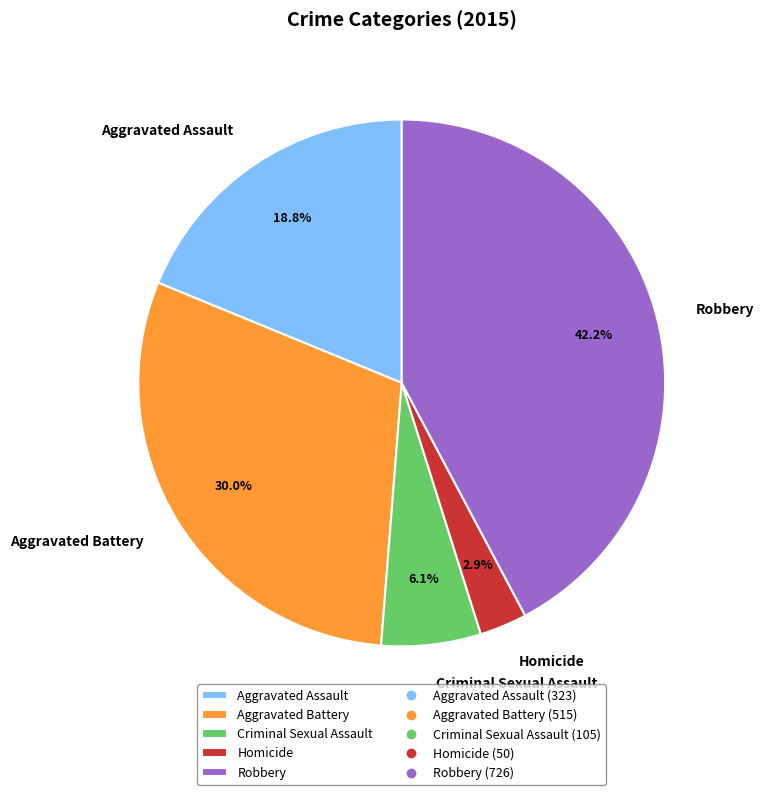

To the nearest percent, what is the difference between the Robbery and Aggravated Assault slice percentages?

23%